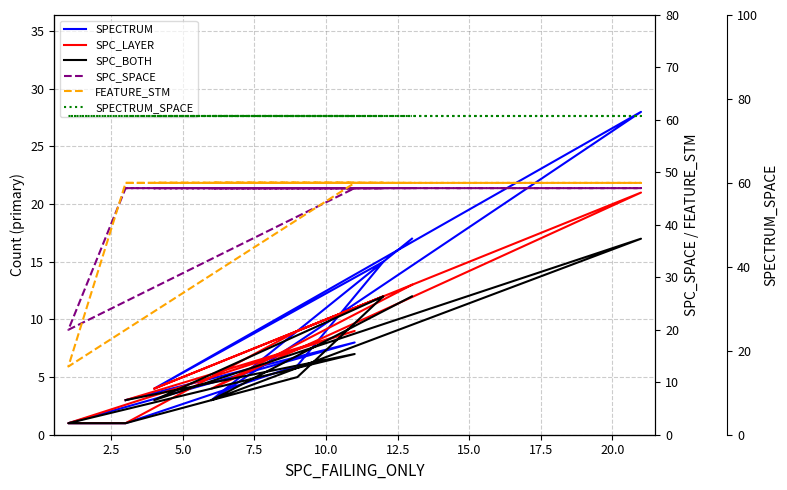

How many interior local peaks does the SPECTRUM series have?

3